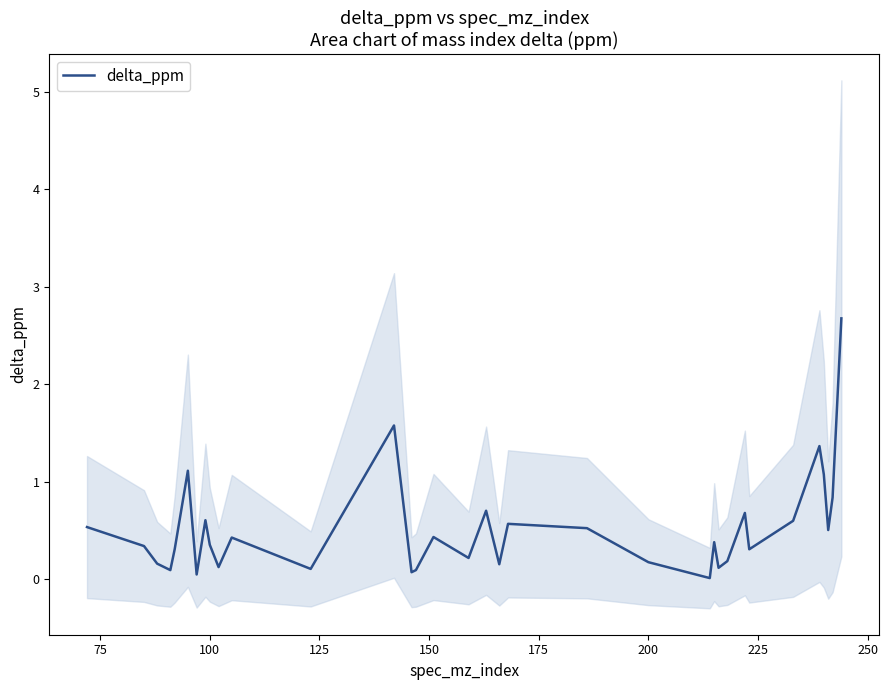

The value of delta_ppm at 200 is 0.2. True or false?

True